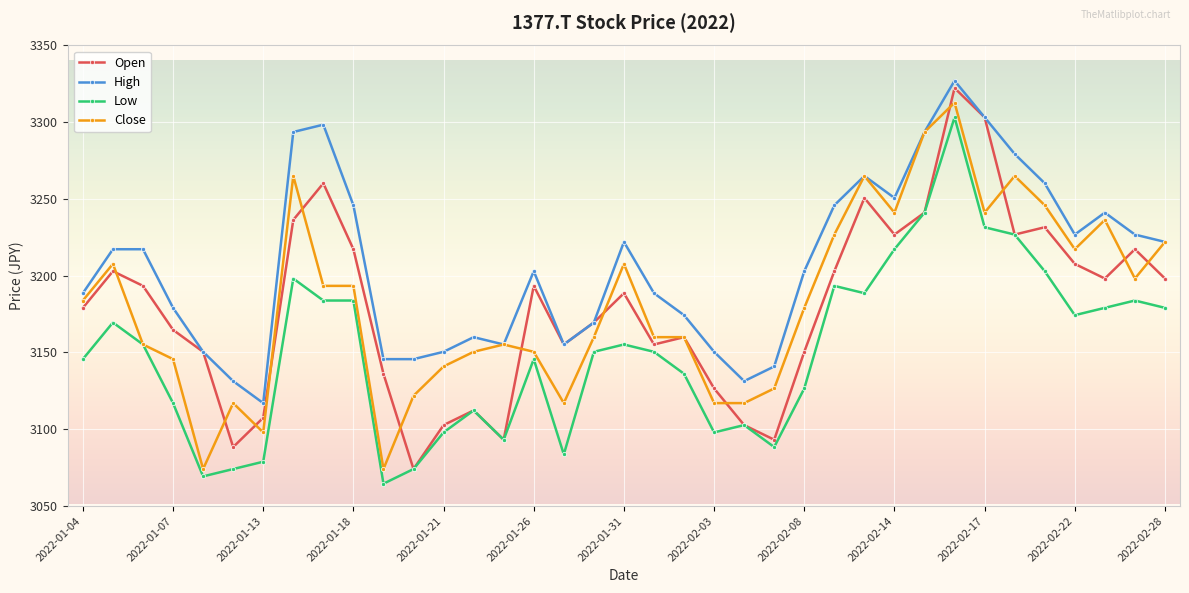

True or false: Open has more than 2 interior local peaks.

True